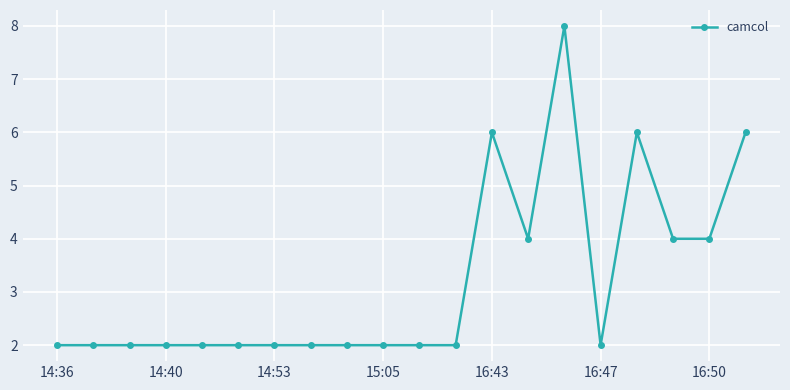

What is the value of the 15th point from the left?

8